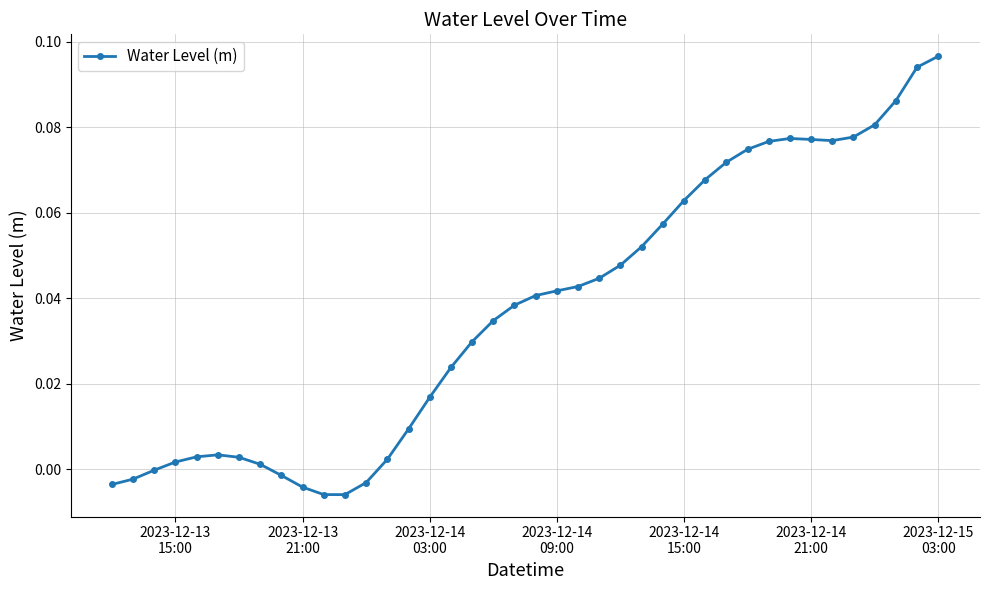

True or false: the data has more than 1 interior local peaks.

True